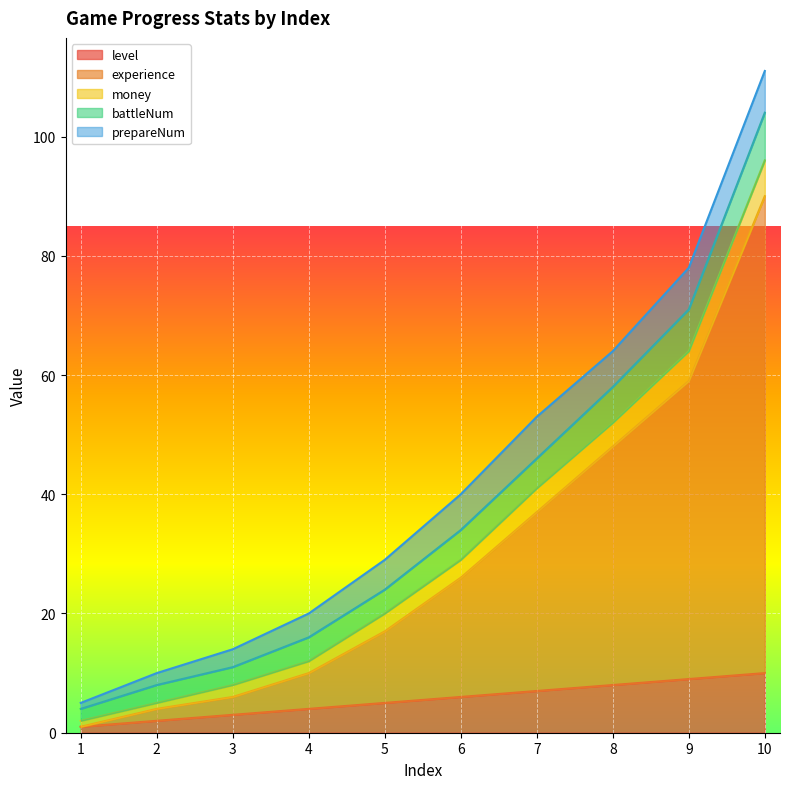

How many series are shown in this chart?

5